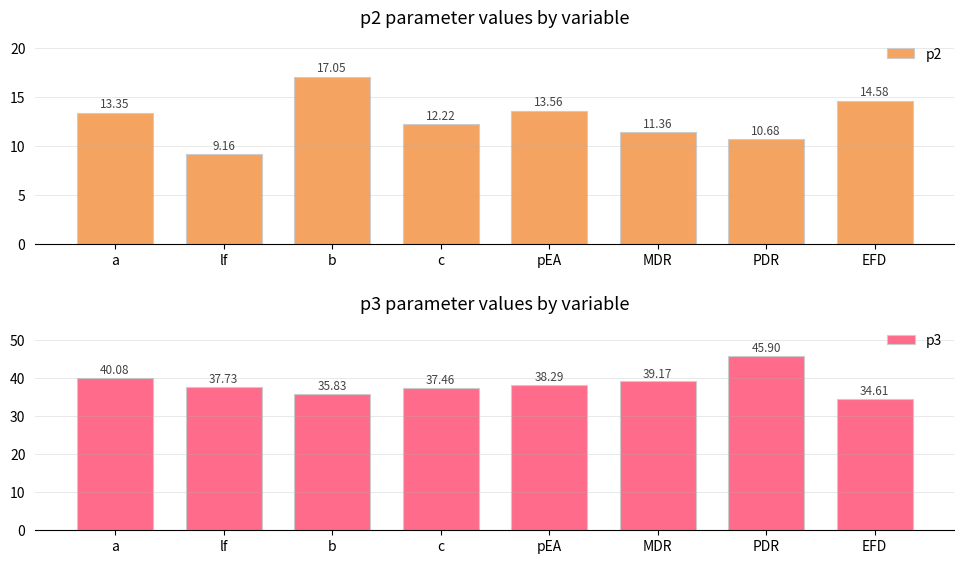

What is the difference between the highest and lowest values at pEA?

24.7